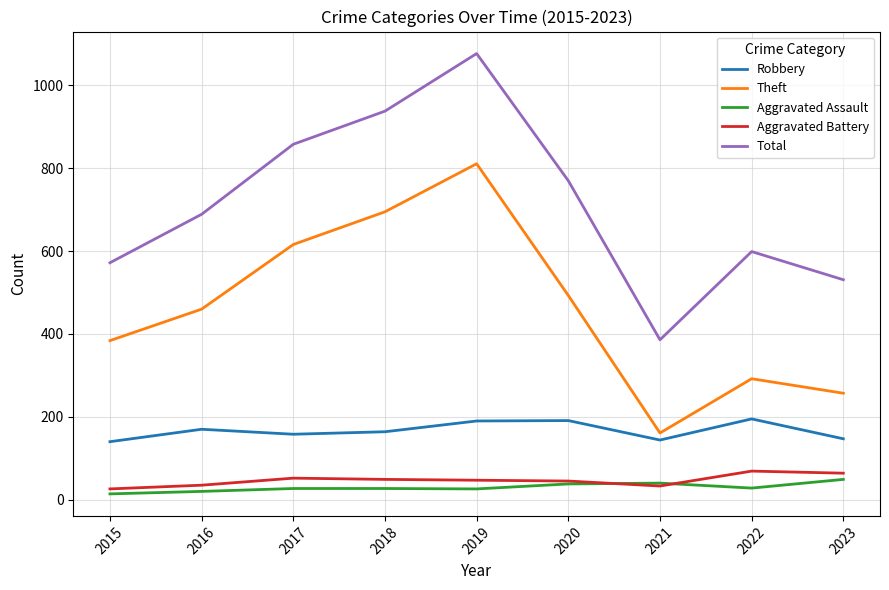

What are all the series names shown in the legend?

Robbery, Theft, Aggravated Assault, Aggravated Battery, Total